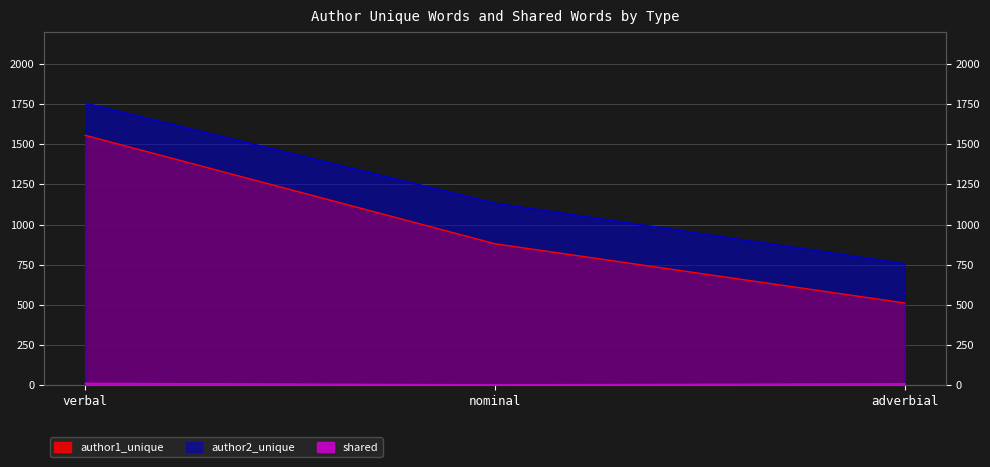

What is the sum of all author2_unique values?

3646